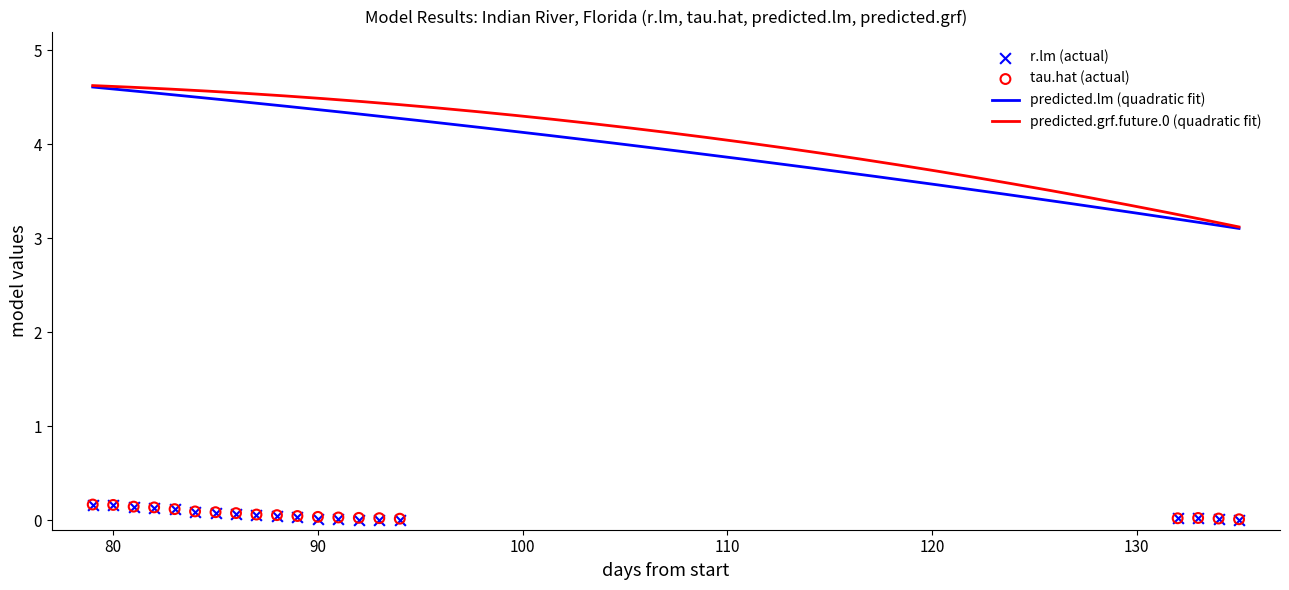

At which category is the sum across all series the highest?

79